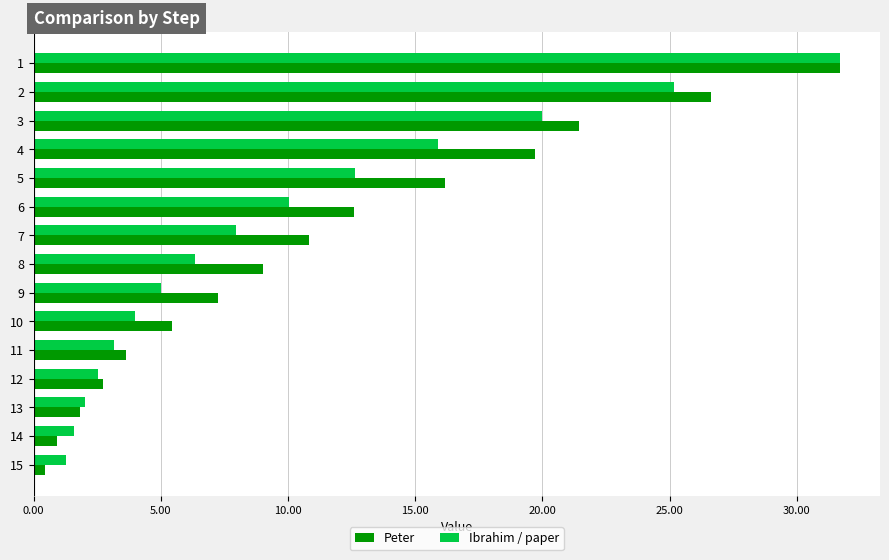

What is the difference between the second highest and second lowest values in the Ibrahim / paper series?

23.6